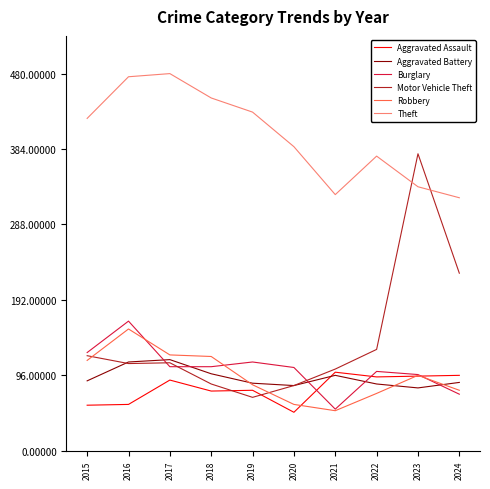

Which series has the widest spread of values?

Motor Vehicle Theft